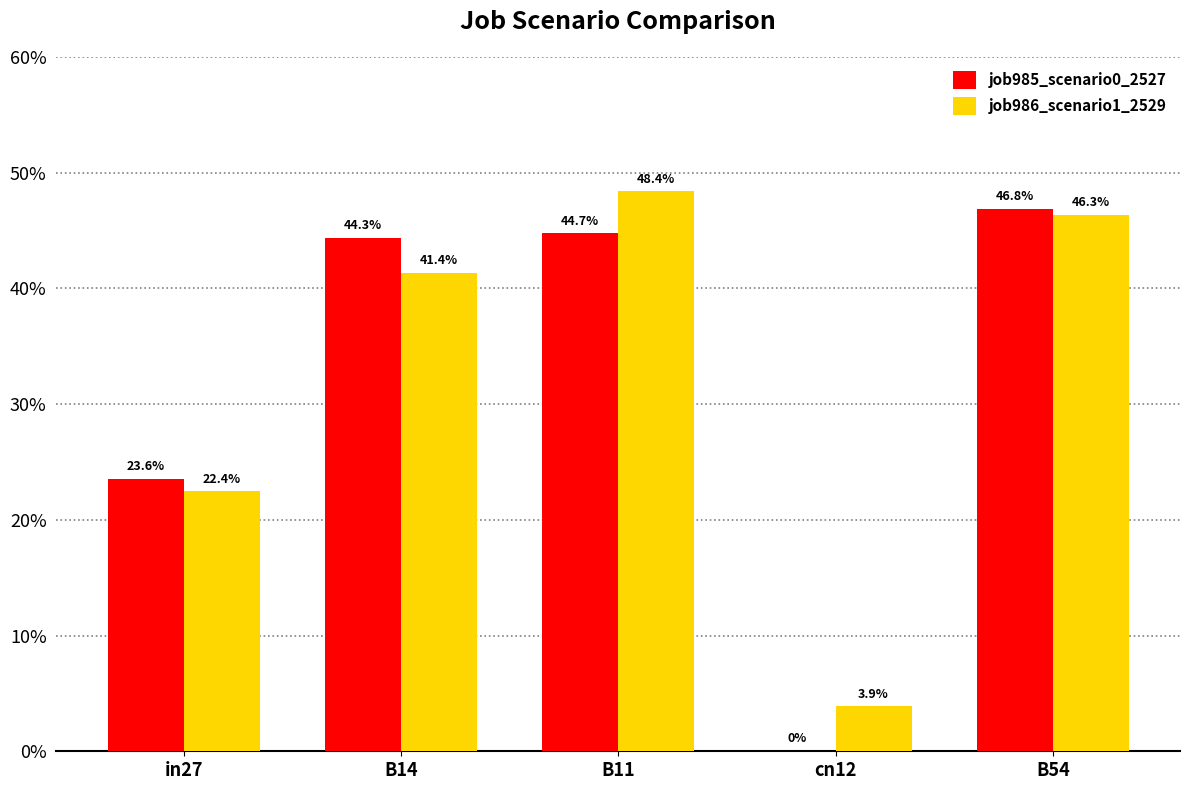

Are the bars horizontal?

No